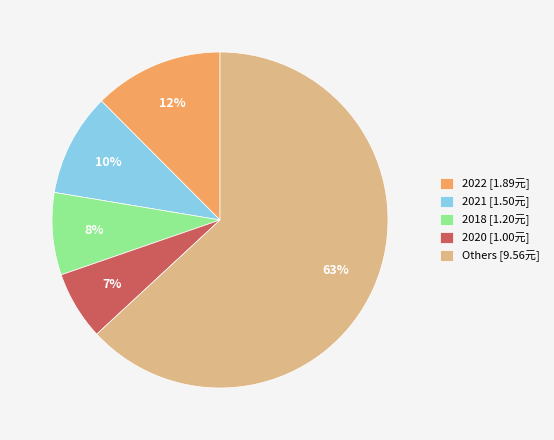

Is the sum of Others [9.56元] and 2020 [1.00元] greater than half?

Yes